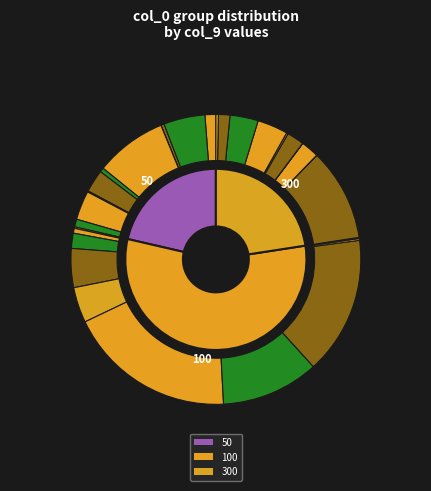

Do 6 and 3 together represent more than half of the pie?

No